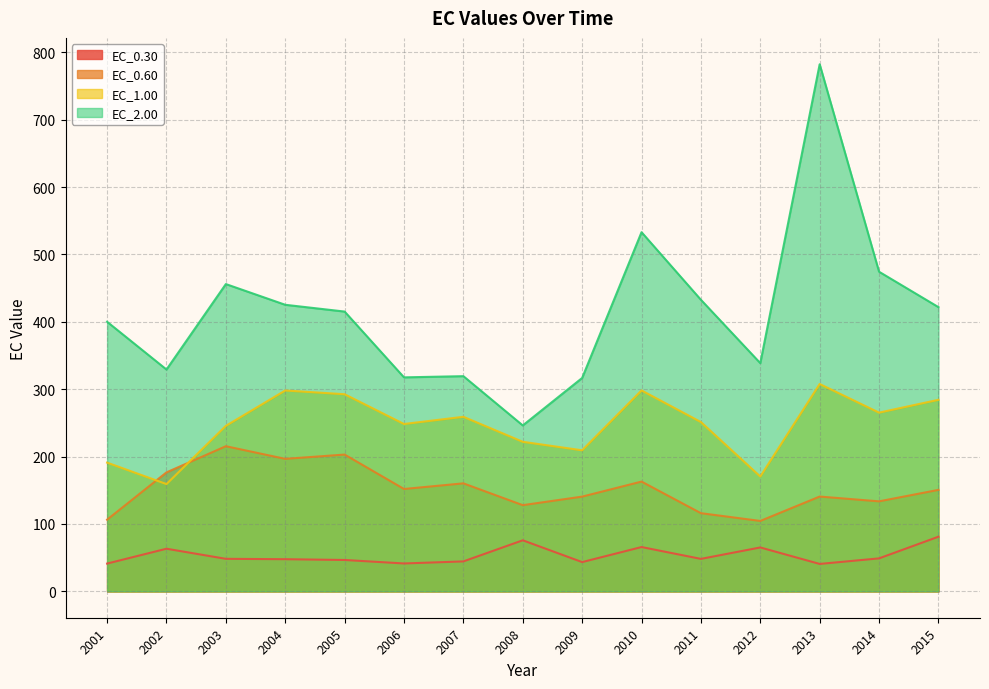

Reading right to left, extract all data points from this chart.

EC_0.30: 81.1	49.0	40.7	65.2	48.2	65.8	43.4	75.8	44.5	41.4	46.6	47.7	48.3	63.3	41.3
EC_0.60: 150.6	133.6	140.7	104.5	116.0	162.9	140.6	127.9	160.3	151.9	203.0	196.6	215.4	176.6	106.4
EC_1.00: 284.3	265.3	307.7	170.4	251.3	298.2	209.3	222.0	259.1	248.4	292.6	298.1	245.6	159.2	191.1
EC_2.00: 421.8	474.3	782.2	338.7	432.7	533.0	316.7	246.2	319.4	317.6	415.2	425.3	456.0	329.2	400.1